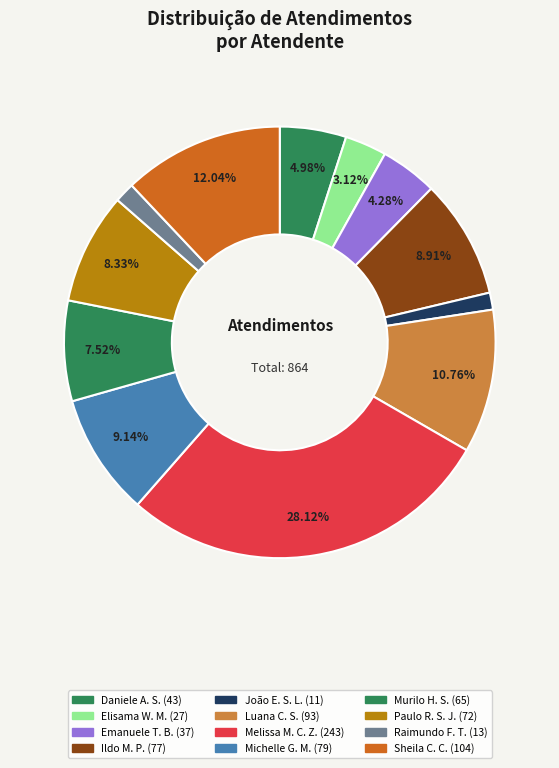

How many segments does this pie chart have?

12